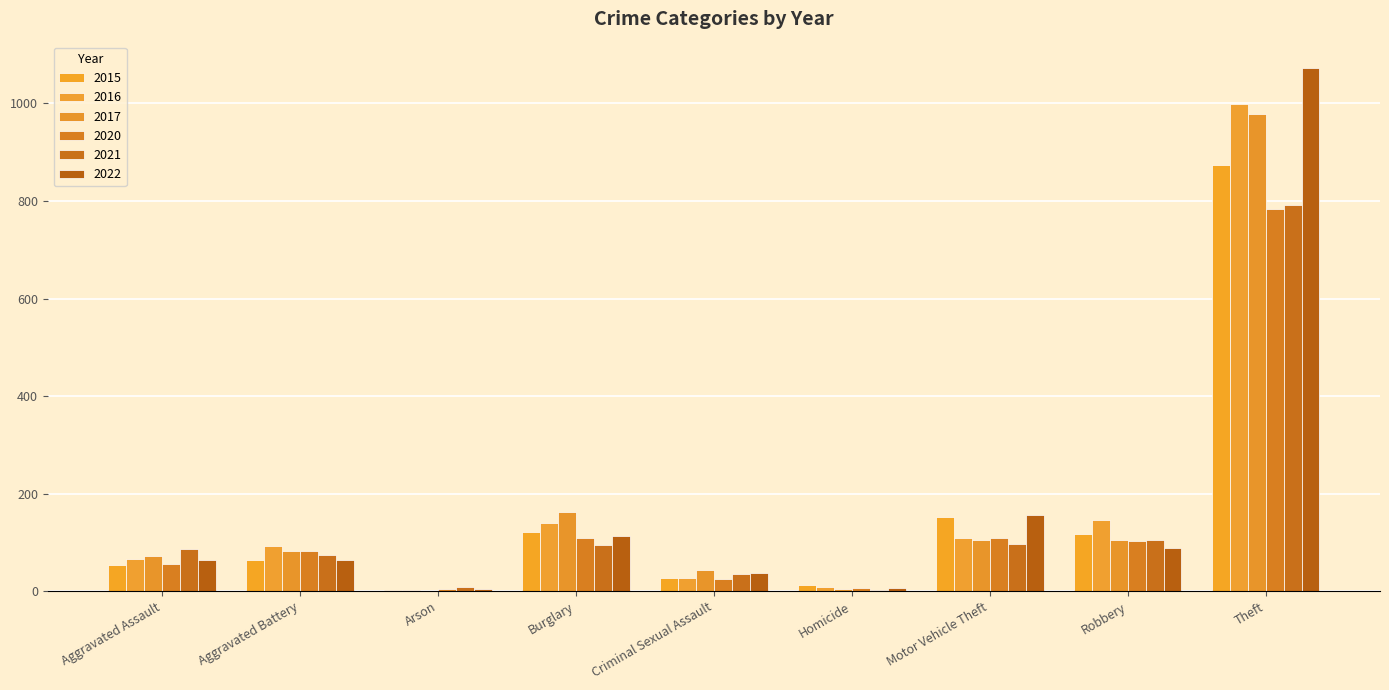

Reading left to right, extract all data points from this chart.

2015: Aggravated Assault=54	Aggravated Battery=64	Arson=2	Burglary=121	Criminal Sexual Assault=28	Homicide=13	Motor Vehicle Theft=152	Robbery=117	Theft=874
2016: Aggravated Assault=66	Aggravated Battery=93	Arson=2	Burglary=139	Criminal Sexual Assault=28	Homicide=8	Motor Vehicle Theft=110	Robbery=145	Theft=999
2017: Aggravated Assault=72	Aggravated Battery=83	Arson=1	Burglary=162	Criminal Sexual Assault=44	Homicide=5	Motor Vehicle Theft=104	Robbery=105	Theft=979
2020: Aggravated Assault=56	Aggravated Battery=82	Arson=4	Burglary=110	Criminal Sexual Assault=26	Homicide=6	Motor Vehicle Theft=109	Robbery=102	Theft=783
2021: Aggravated Assault=86	Aggravated Battery=75	Arson=8	Burglary=95	Criminal Sexual Assault=36	Homicide=2	Motor Vehicle Theft=96	Robbery=105	Theft=791
2022: Aggravated Assault=64	Aggravated Battery=63	Arson=4	Burglary=113	Criminal Sexual Assault=38	Homicide=7	Motor Vehicle Theft=157	Robbery=88	Theft=1073